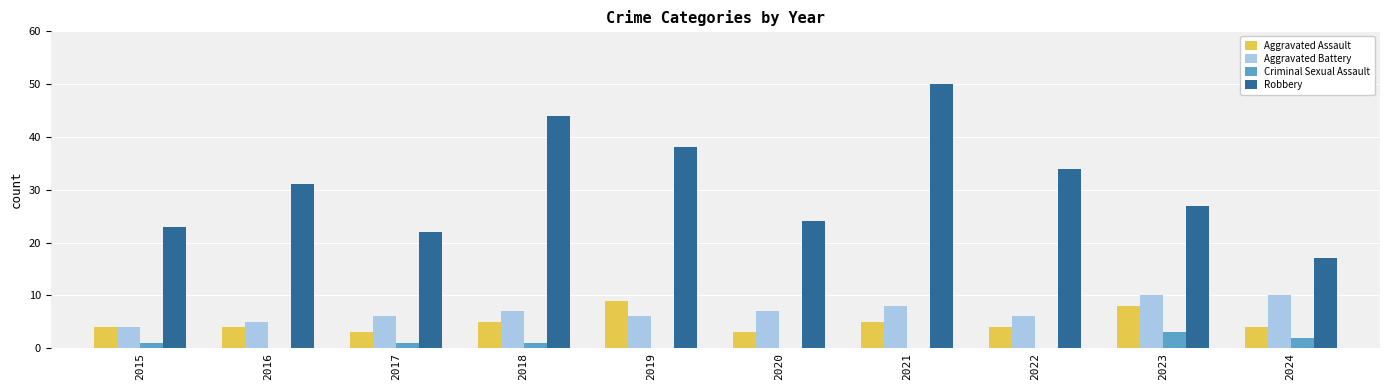

What are all the series names shown in the legend?

Aggravated Assault, Aggravated Battery, Criminal Sexual Assault, Robbery